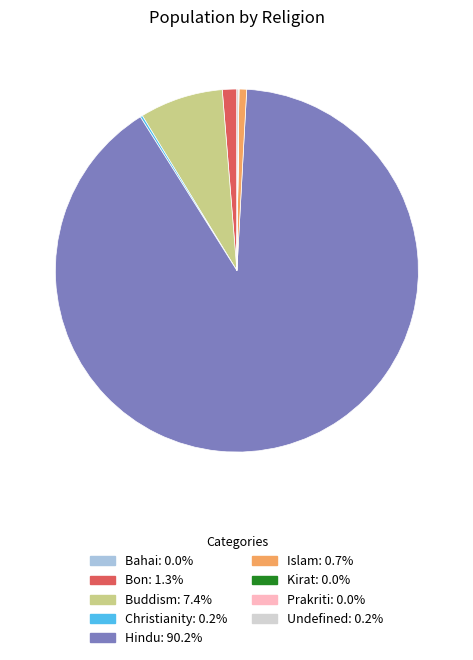

Does Hindu account for over 50% of the chart?

Yes